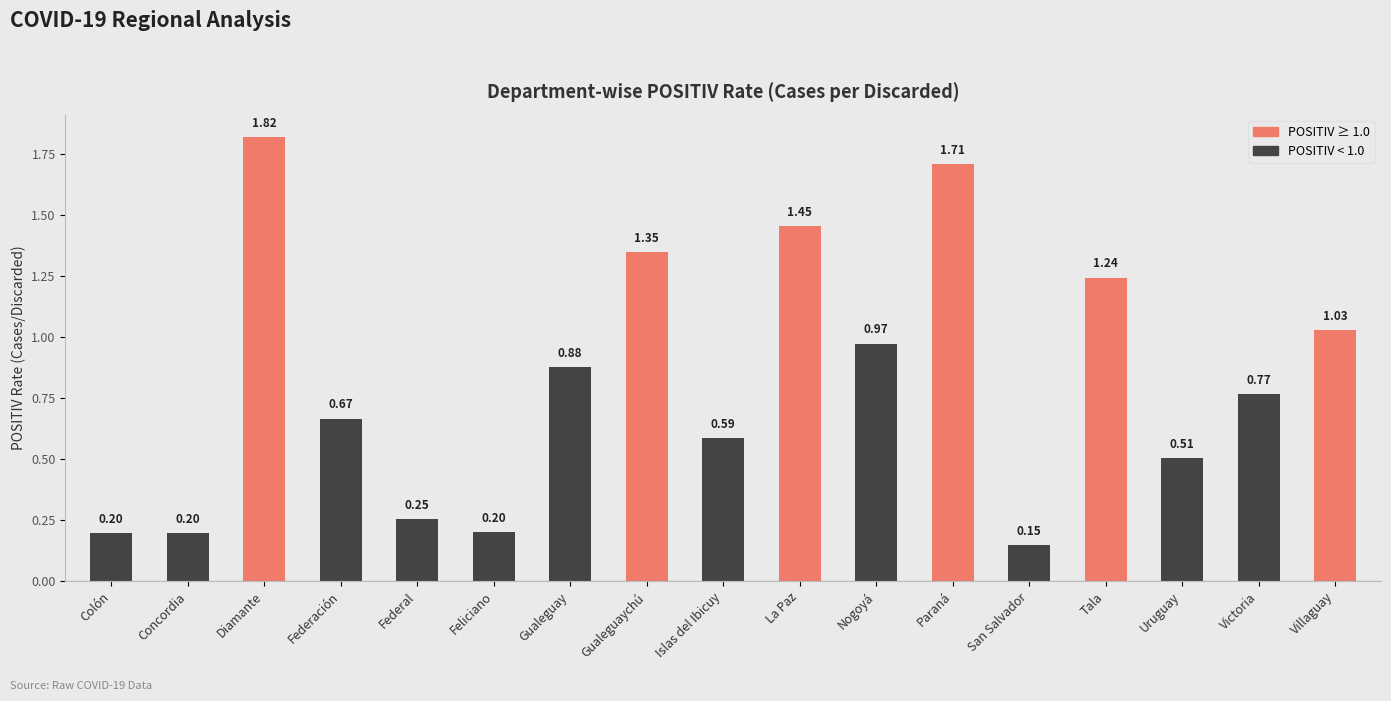

What is the change in value from Feliciano to Villaguay?

+0.8